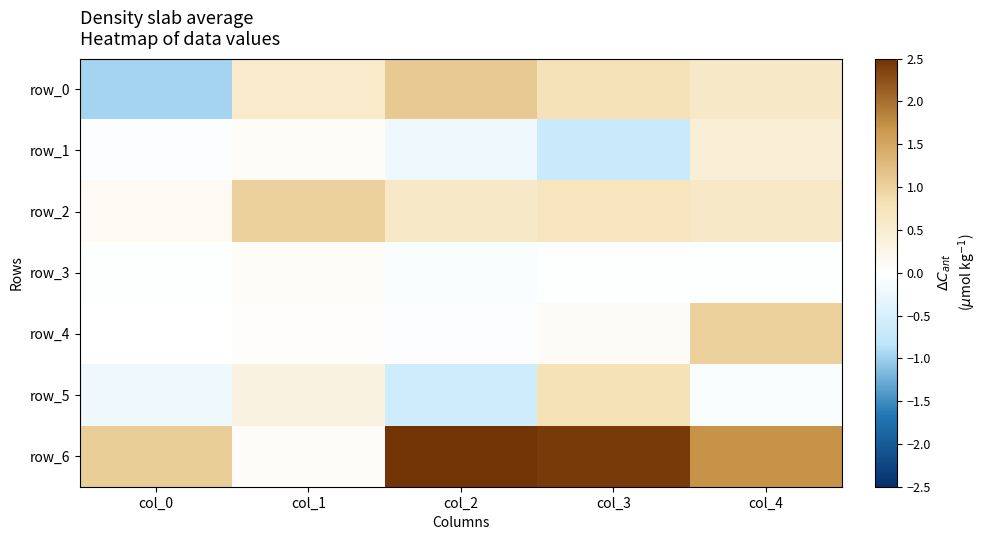

What is the difference between the maximum and minimum values in the row_1 series?

1.1